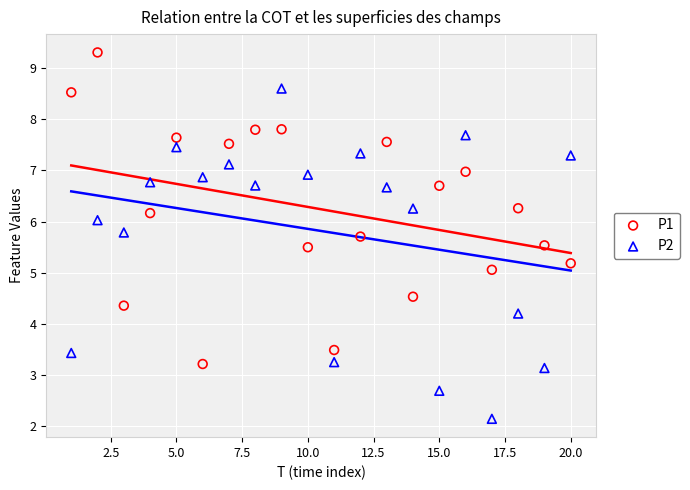

Which series reaches the minimum Y coordinate?

P2